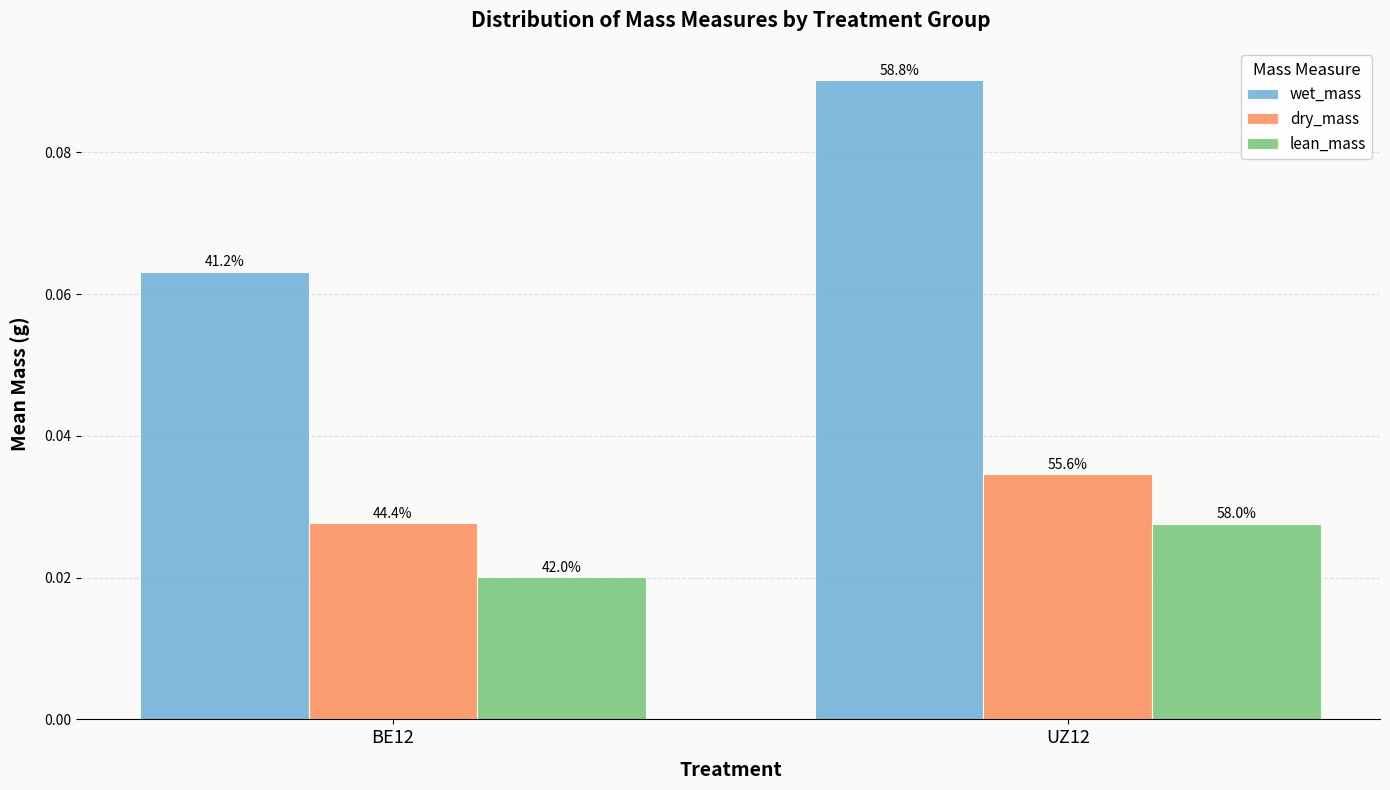

What are all the series names shown in the legend?

wet_mass, dry_mass, lean_mass